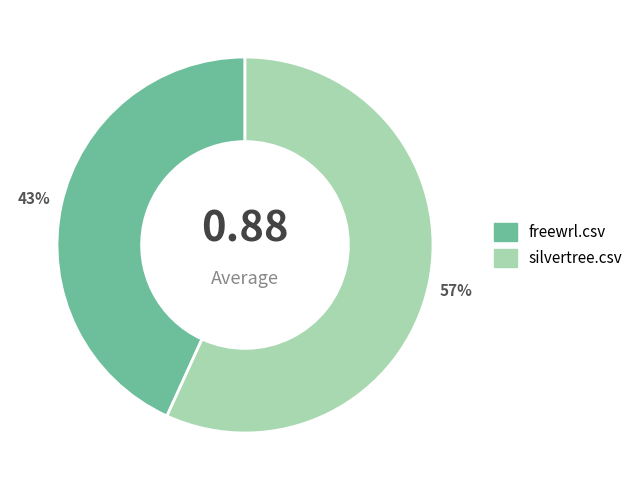

The freewrl.csv slice represents 50% of the pie. True or false?

False